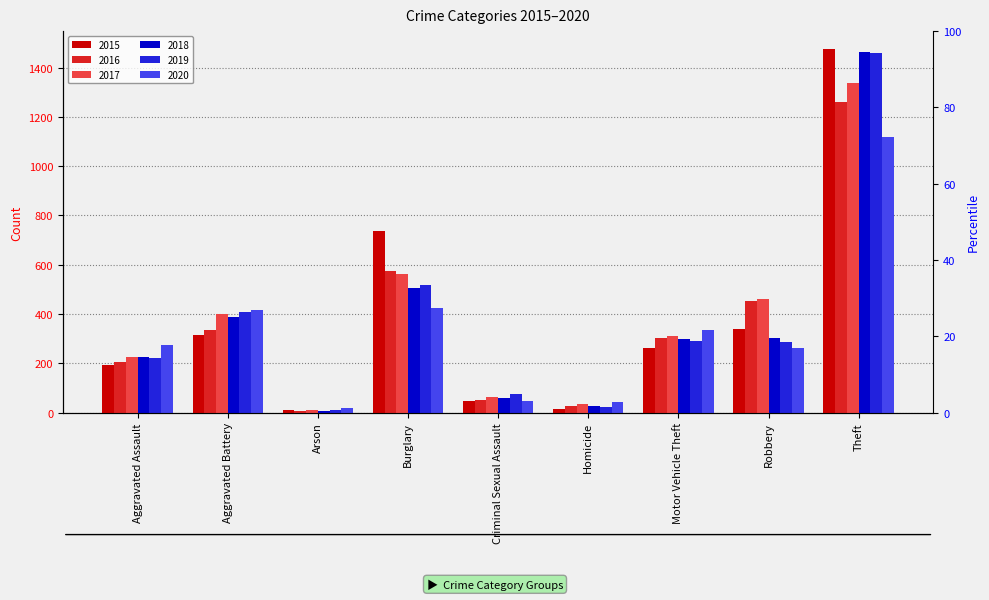

Reading left to right, transcribe all the data shown in this chart.

2015: 194	316	9	738	46	15	263	337	1474
2016: 206	336	7	576	50	26	304	454	1259
2017: 225	400	10	562	62	33	312	460	1339
2018: 225	389	7	506	60	25	298	301	1461
2019: 223	407	12	517	77	22	290	287	1459
2020: 273	416	17	425	48	41	333	263	1120